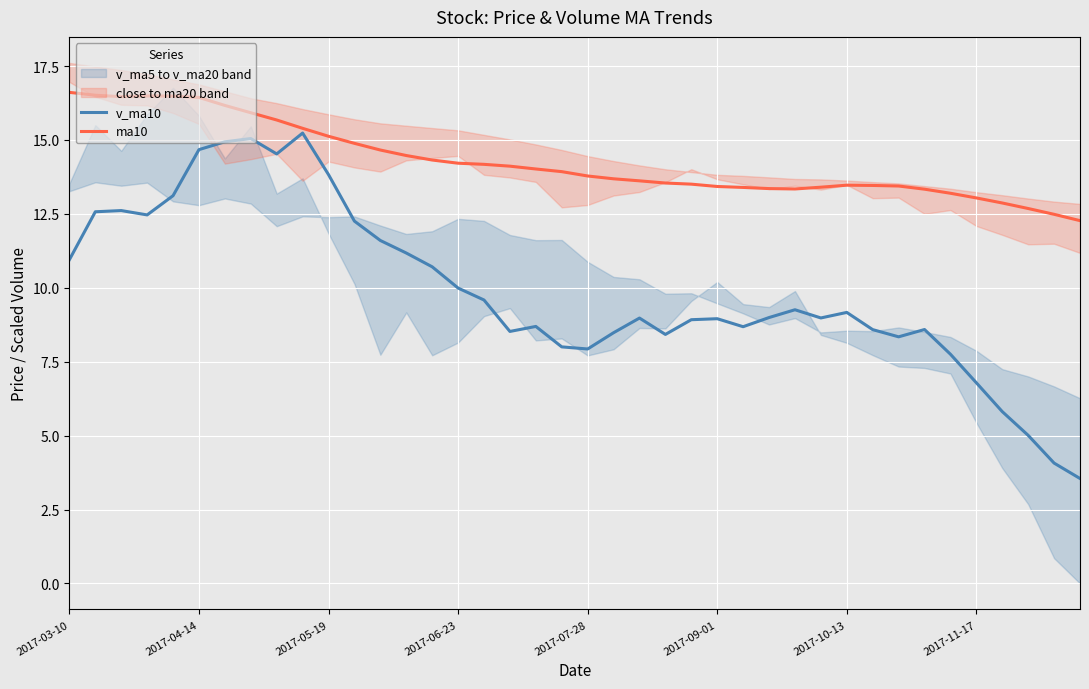

Which category has the highest value across all series?

2017-03-10